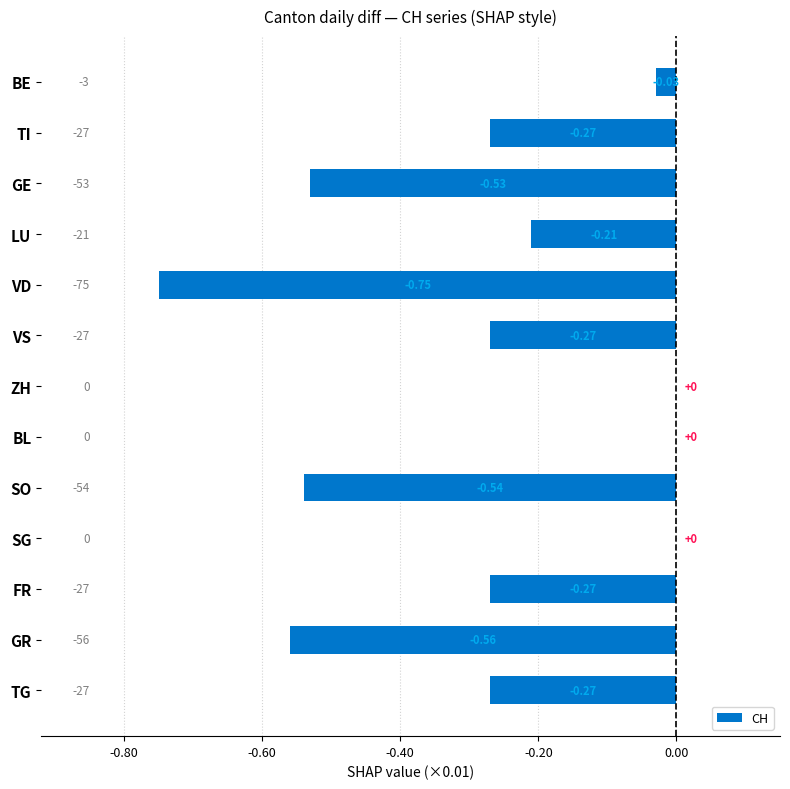

Are the bars horizontal?

Yes